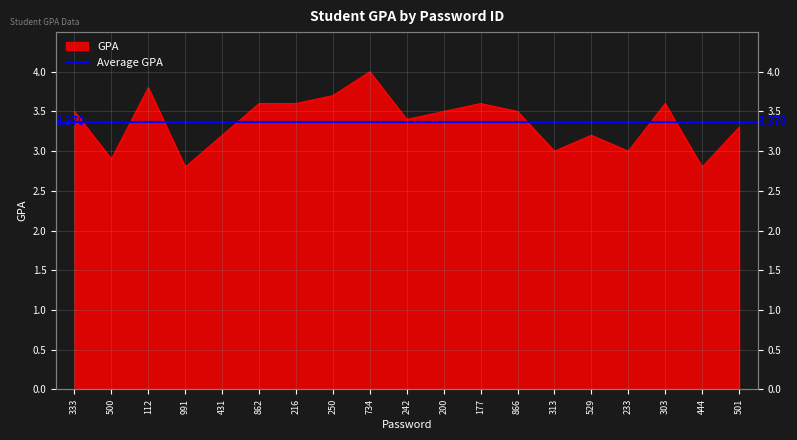

How many points are lower than both their immediate neighbors (excluding endpoints)?

6